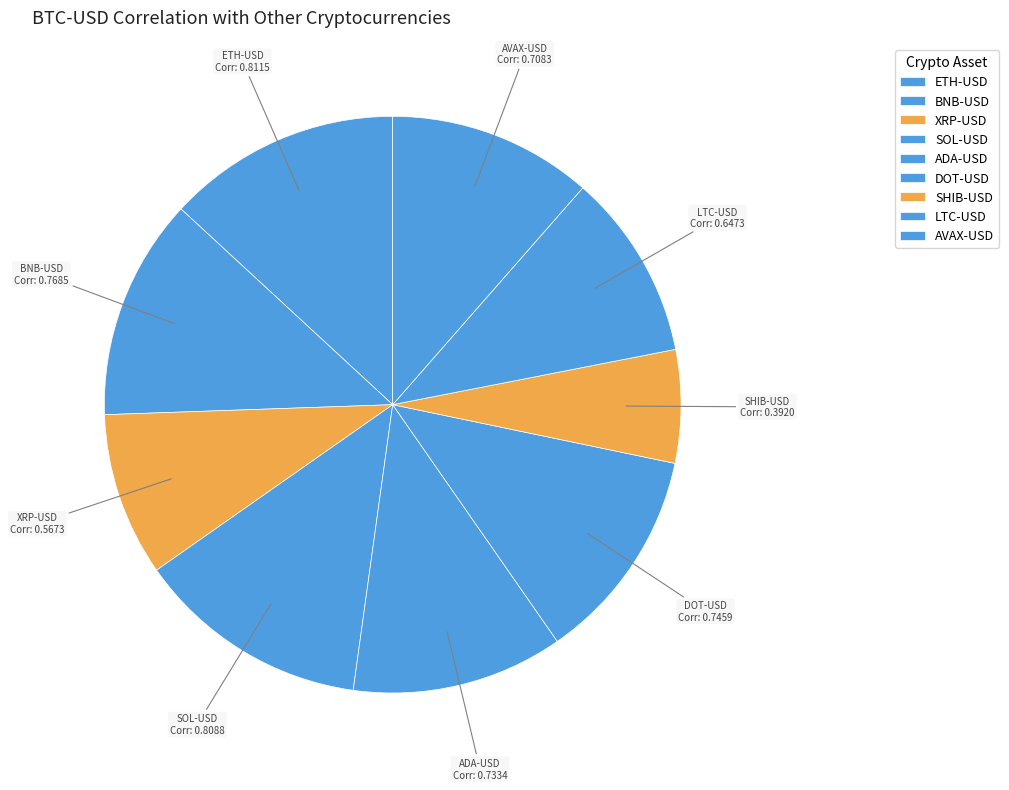

Between ETH-USD and LTC-USD, which is larger?

ETH-USD